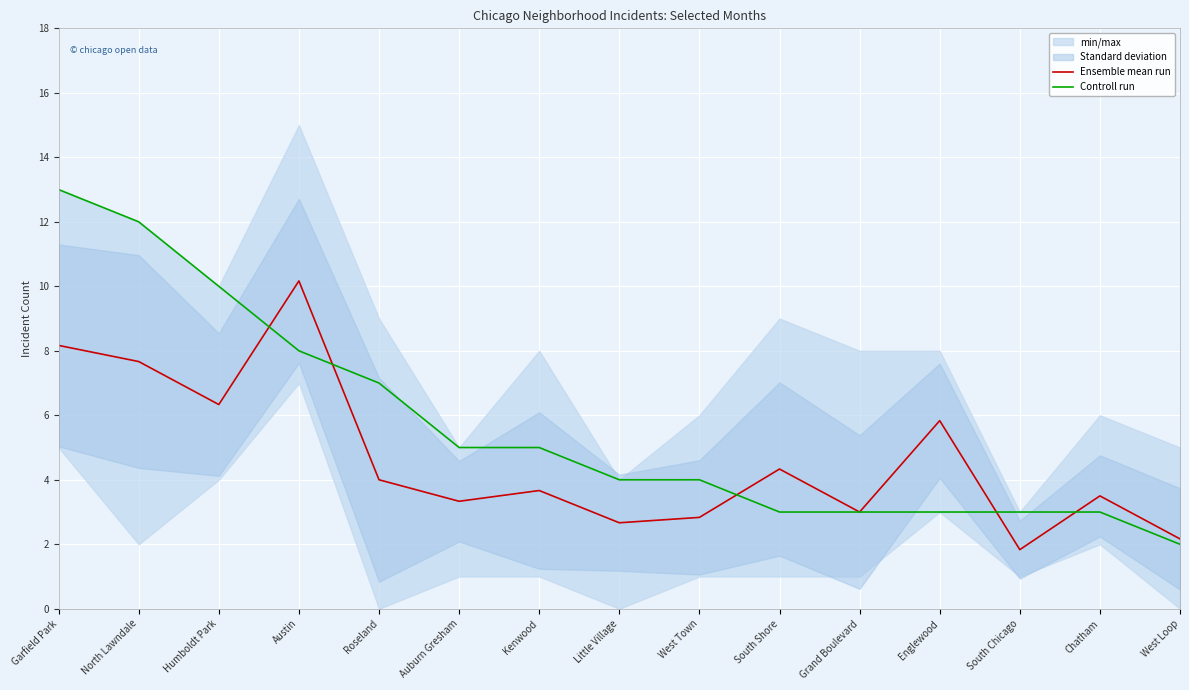

What is the highest value of the Controll run series?

13.0